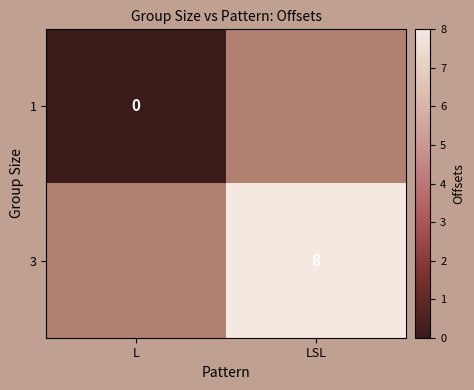

How many data points does each series have?

2